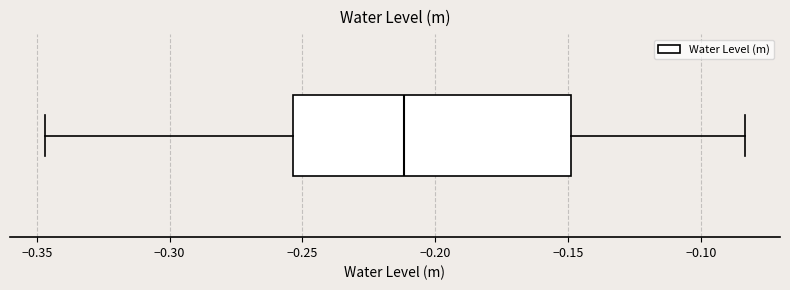

Read this box plot against the x-axis: the position of the median line, the range covered by the box, and the ends of both whiskers. The values are not printed on the chart, so give them approximately, as read against the axis.

median -0.210, box -0.255 to -0.150, whiskers -0.345 to -0.085